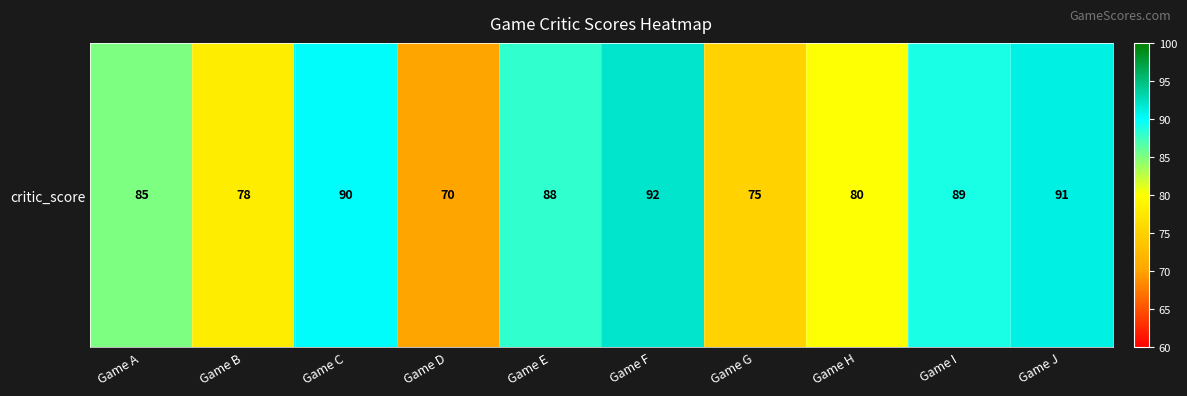

Reading left to right, transcribe all the data shown in this chart.

85	78	90	70	88	92	75	80	89	91